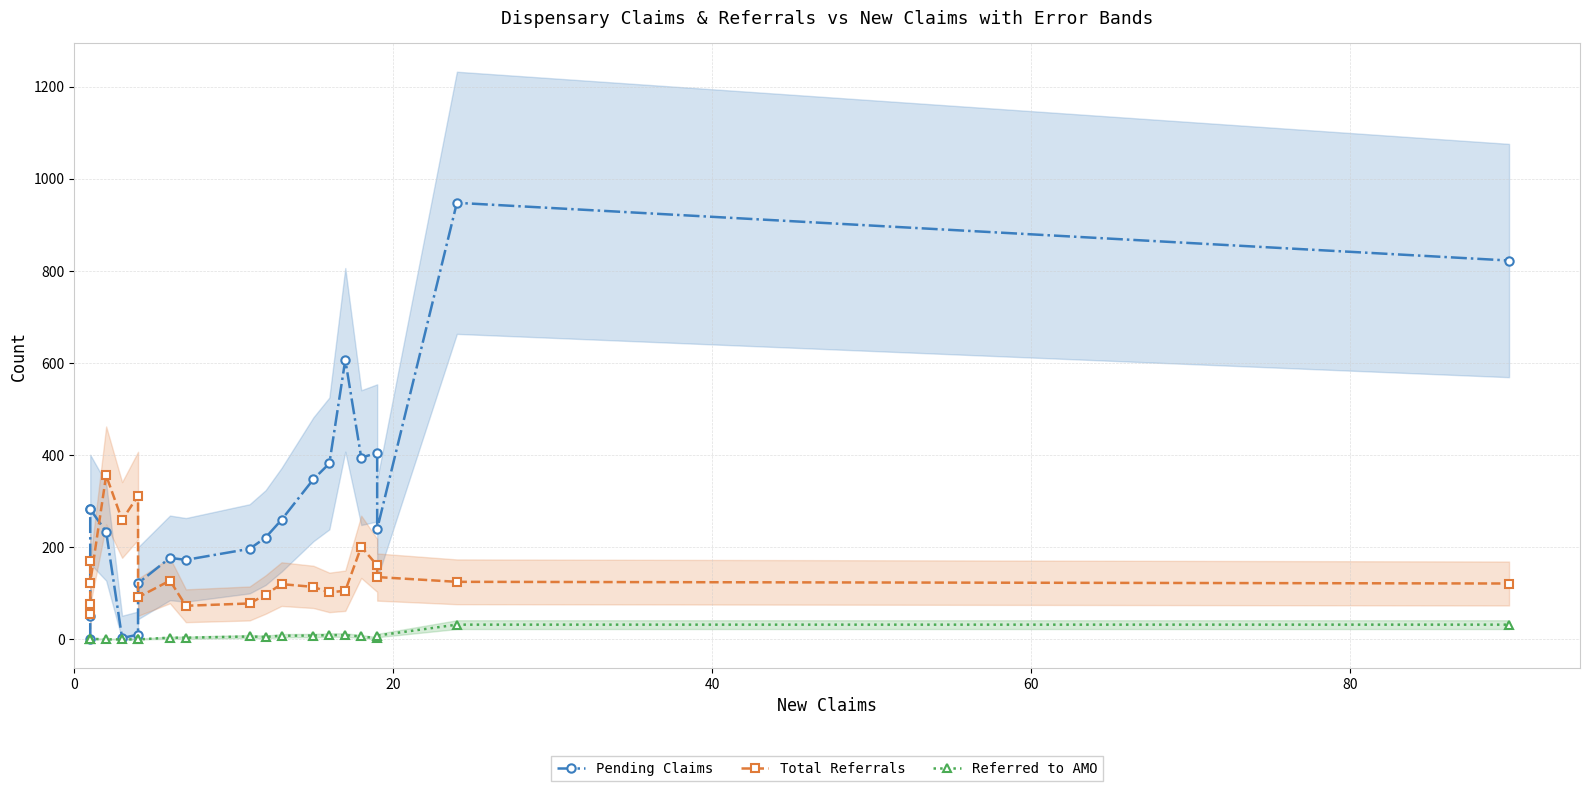

What is the lowest value of the Total Referrals series?

56.0